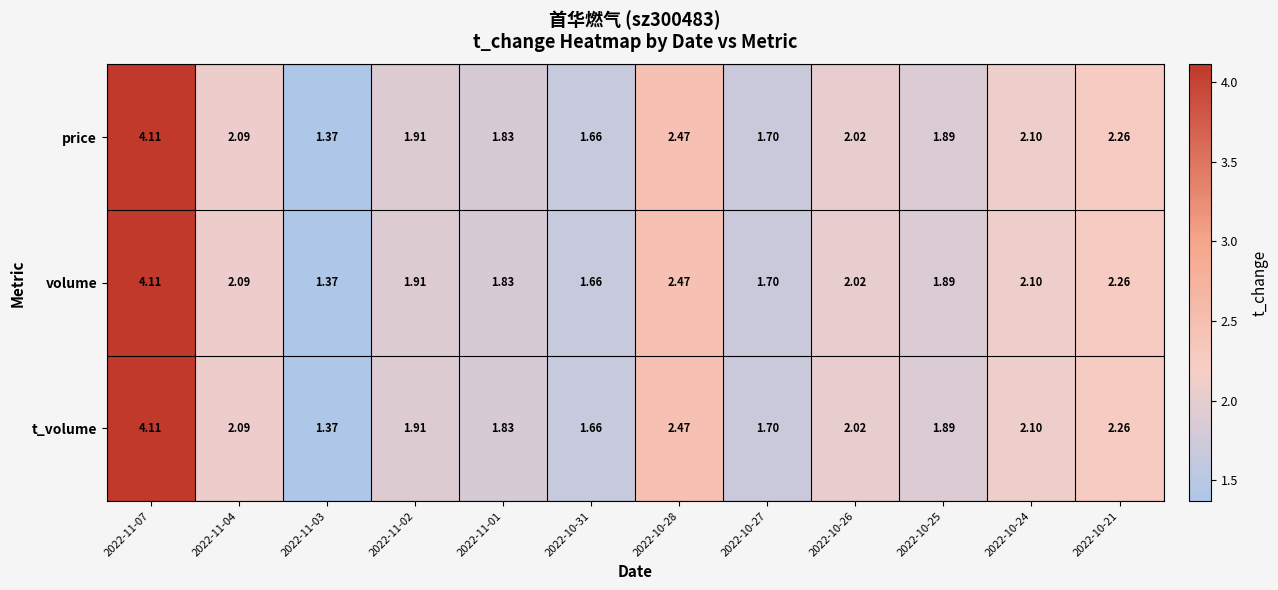

Is the value of t_volume at 2022-10-28 greater than the value of price at 2022-10-31?

Yes